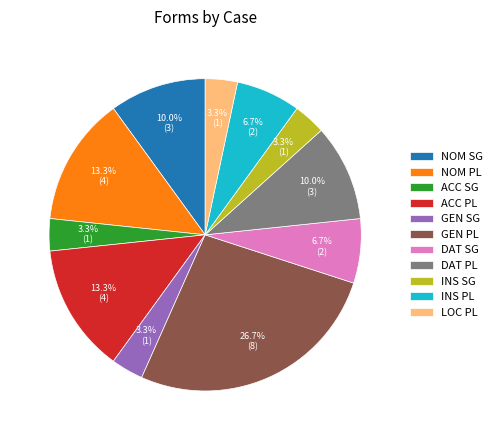

What is the largest slice in the pie chart?

GEN PL